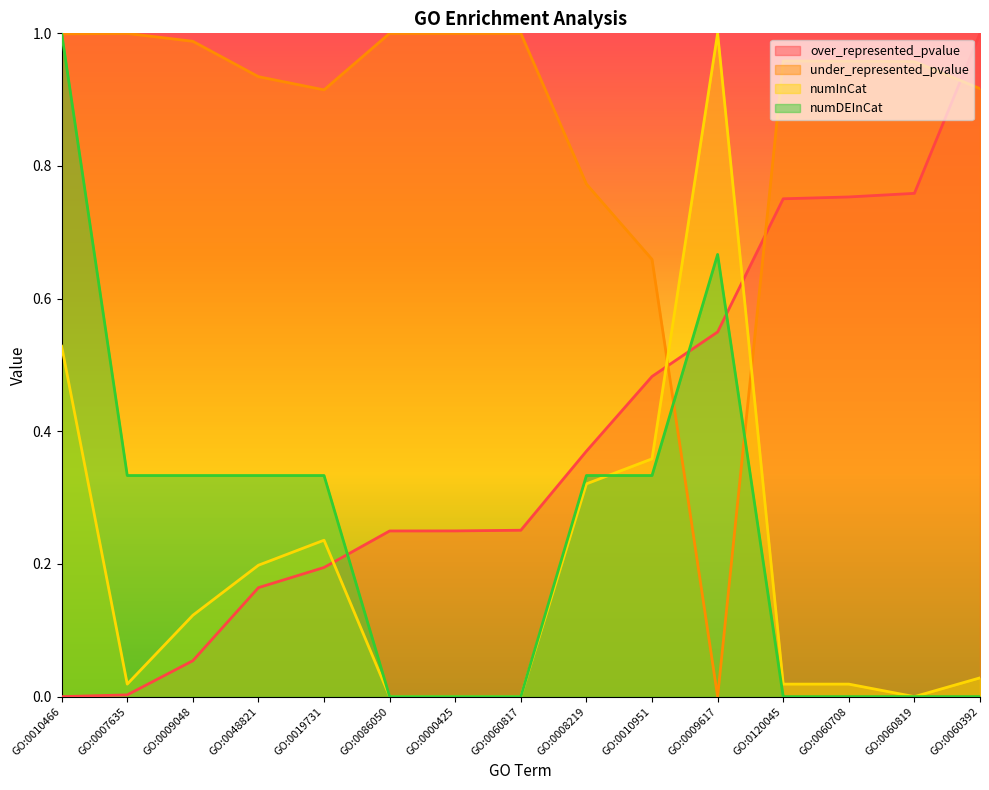

How many times do numInCat and under_represented_pvalue cross each other?

2